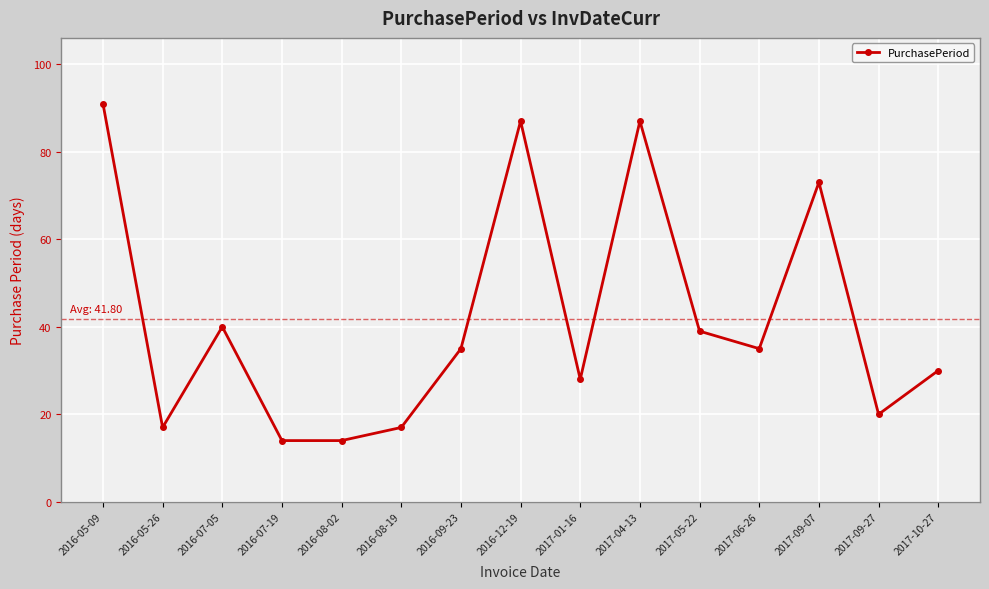

What value does the data have at 2017-05-22?

39